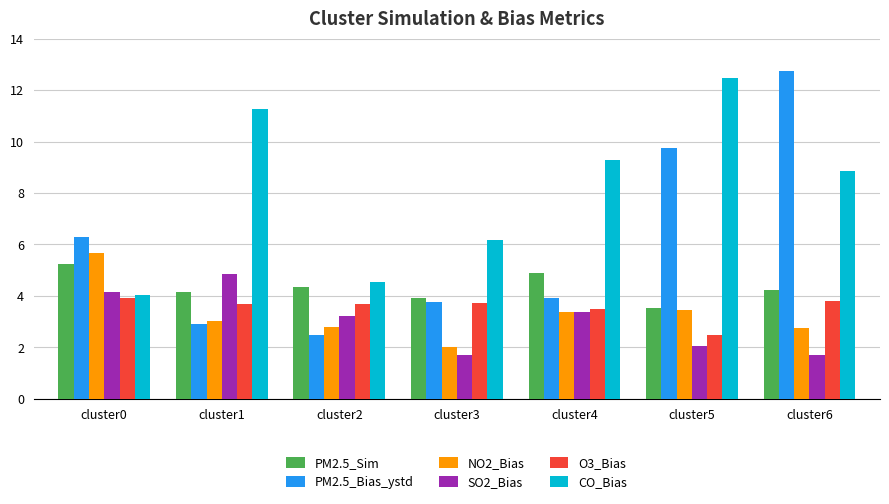

How many distinct data groups are displayed?

6